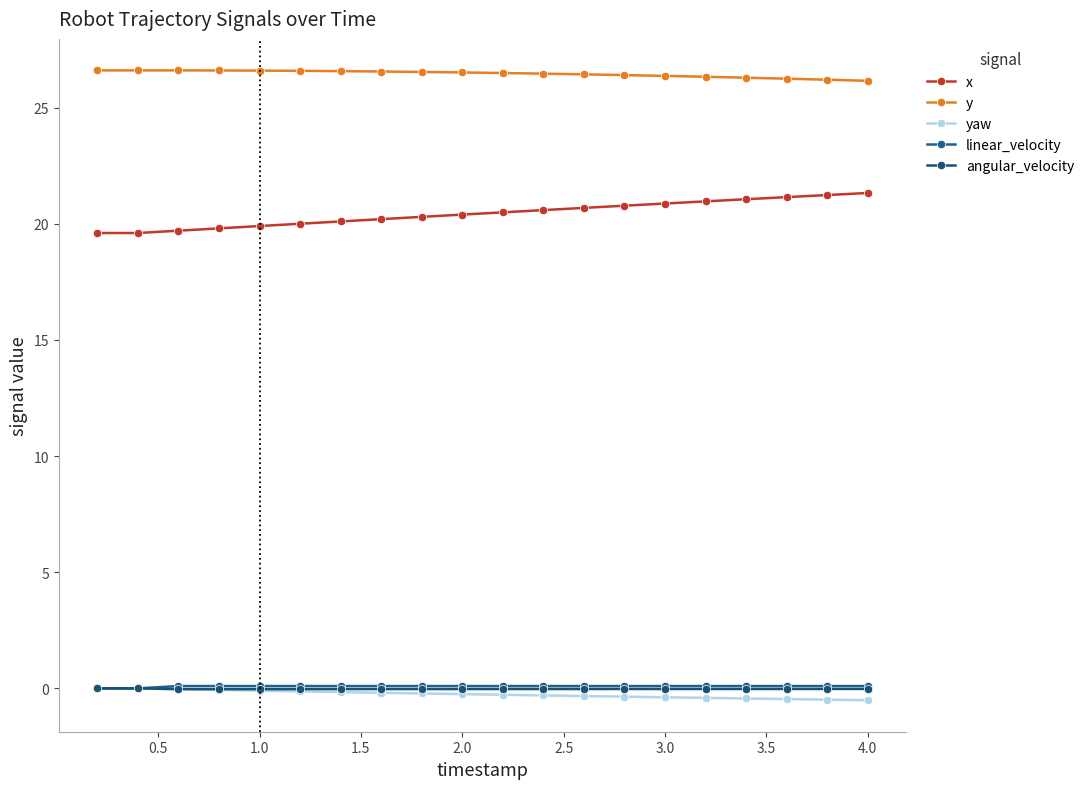

Which series has the largest total across all categories?

y